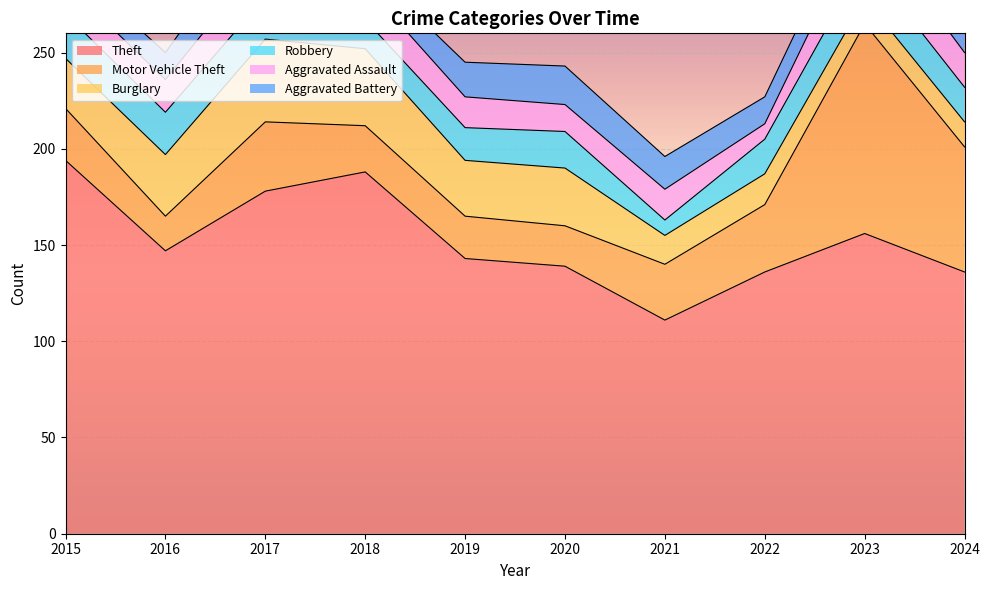

At which category is the sum across all series the highest?

2023